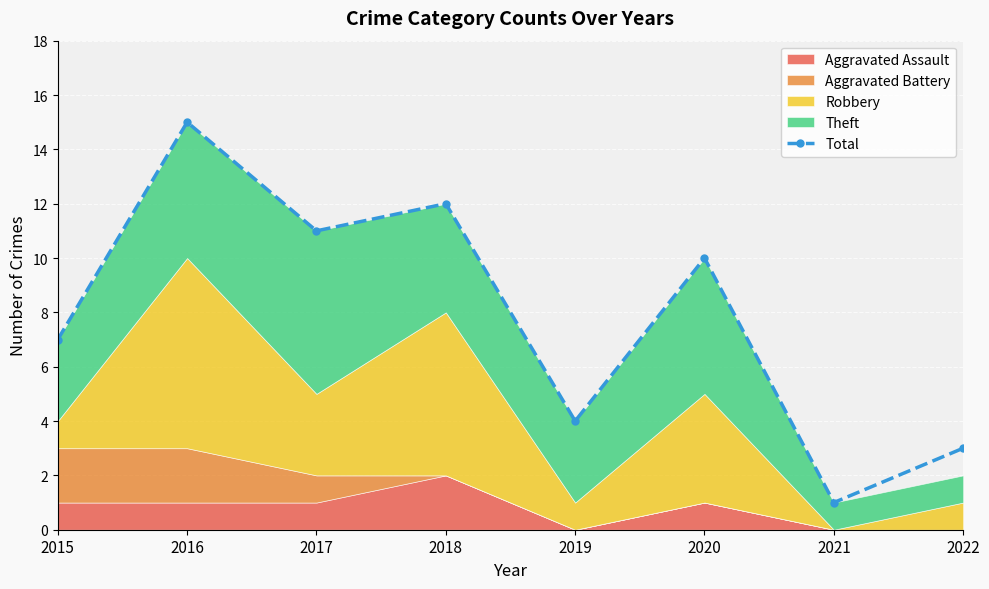

What is the maximum value for Total?

15